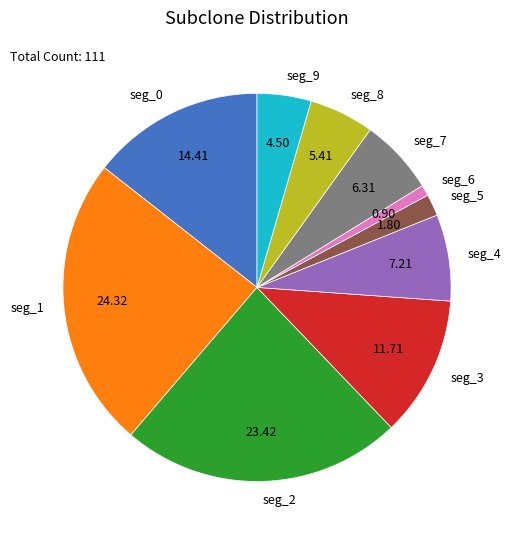

Rank the categories by value from highest to lowest.

seg_1, seg_2, seg_0, seg_3, seg_4, seg_7, seg_8, seg_9, seg_5, seg_6